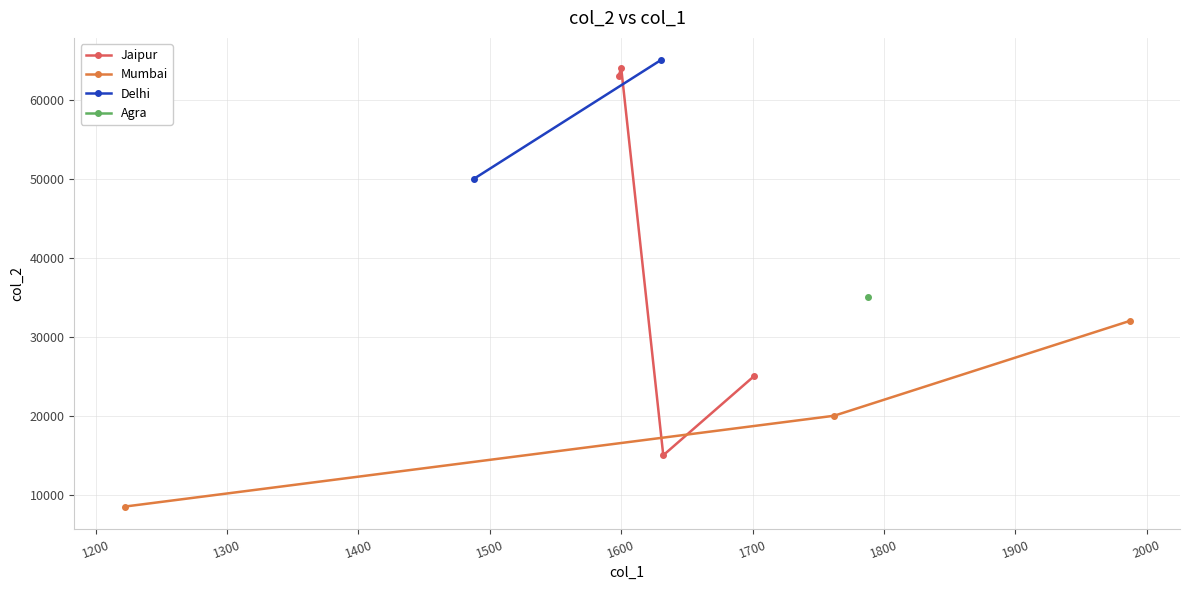

What is the difference between the second highest and second lowest values?

49000